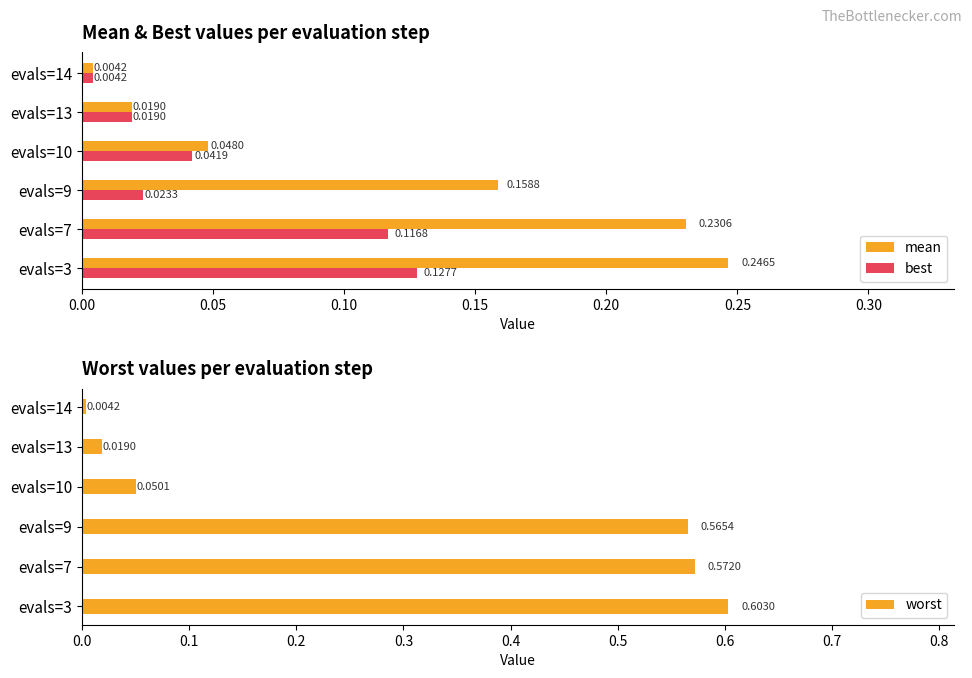

Is the value of best at evals=7 greater than the value of mean at evals=14?

Yes